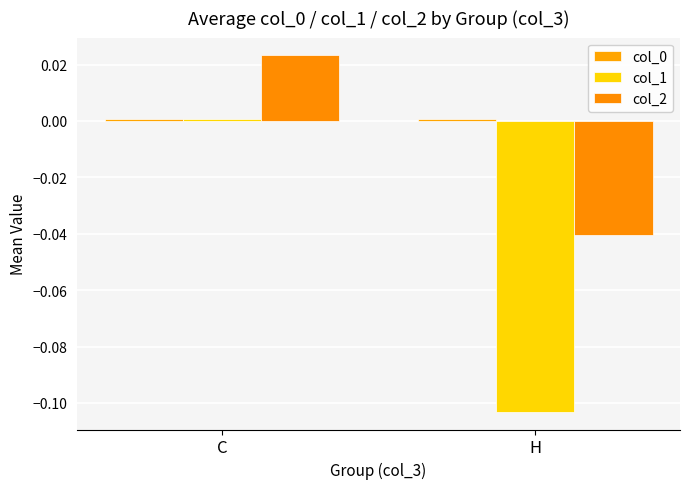

Rank the series at C from lowest to highest value.

col_1, col_0, col_2